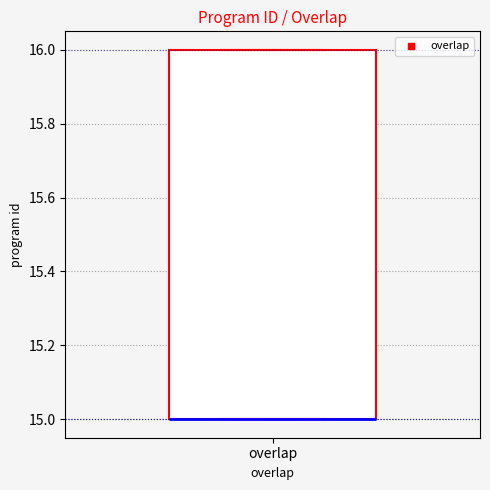

Where is the lower edge of the box for overlap on the y-axis? The values are not printed on the chart, so give them approximately, as read against the axis.

15